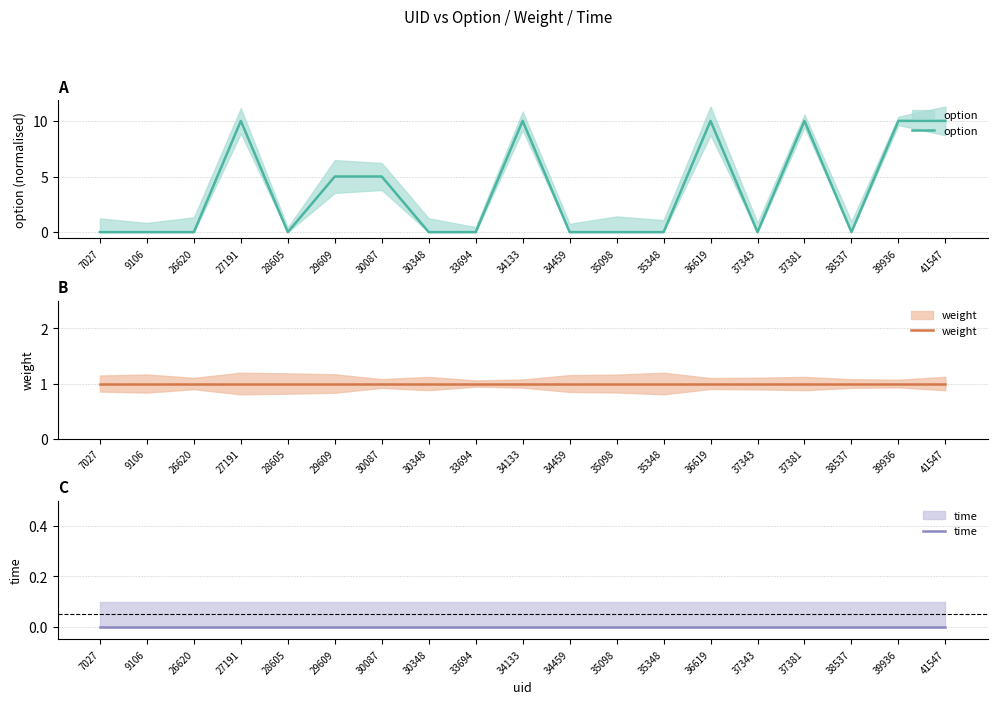

Which series has the largest total across all categories?

option